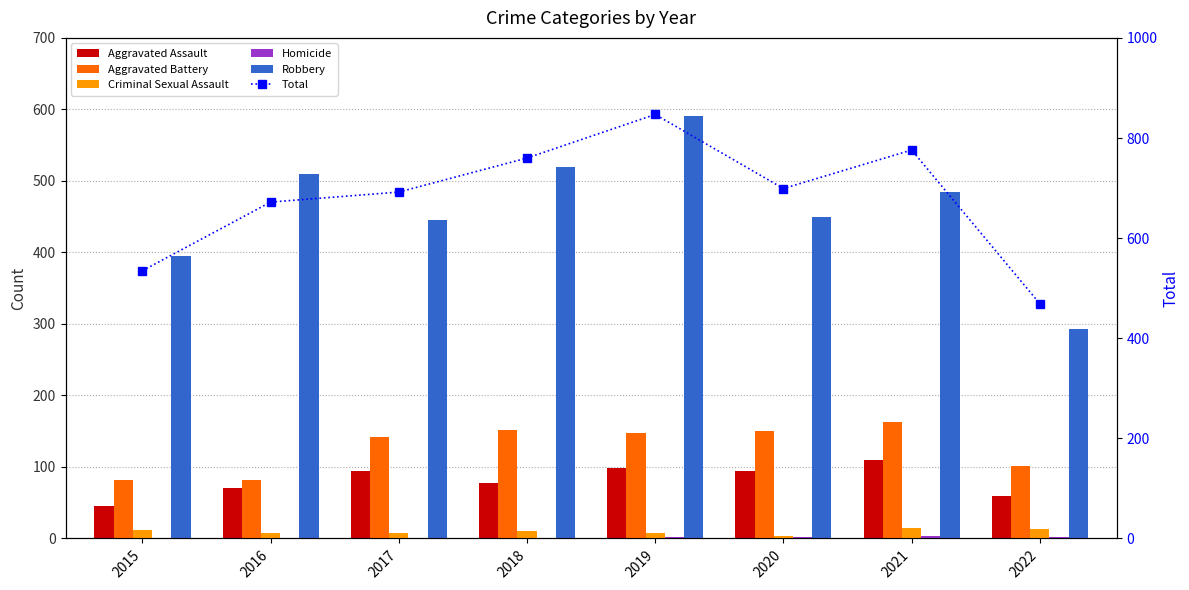

What is the value of the Robbery bar at the 1st from the left?

395